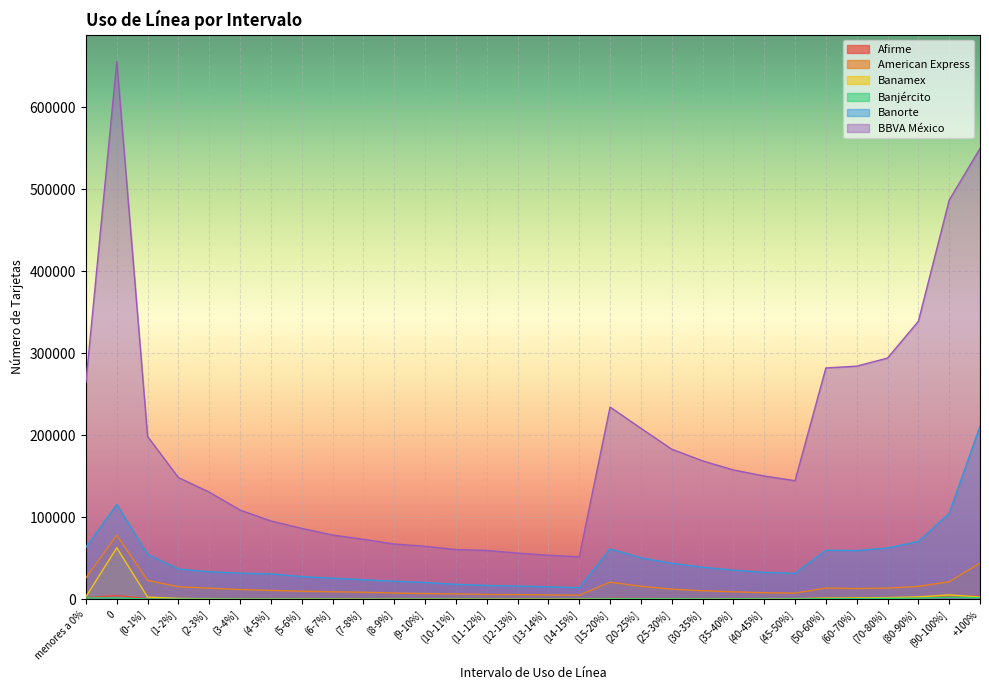

What value does the BBVA México series have at (10-11%], to the nearest 100?

60700